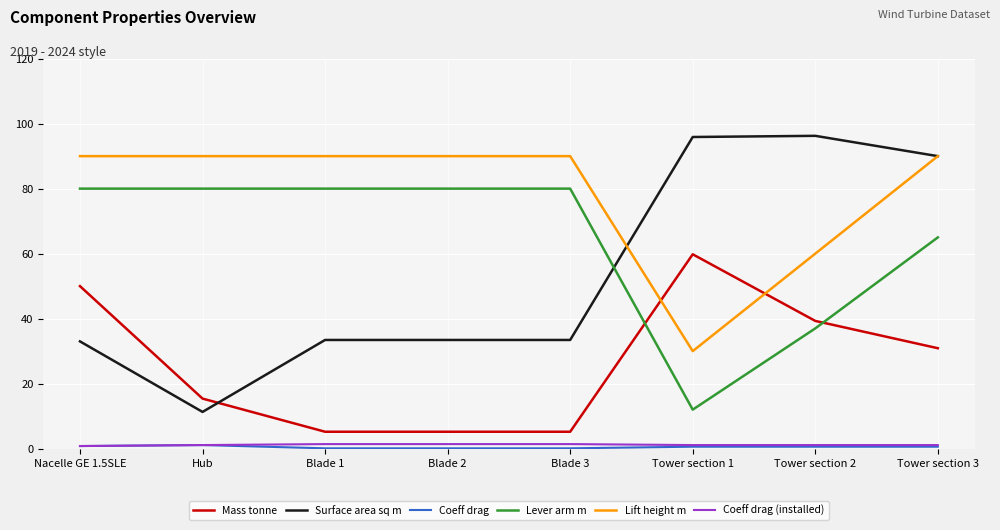

True or false: Mass tonne and Lift height m cross at least once.

True